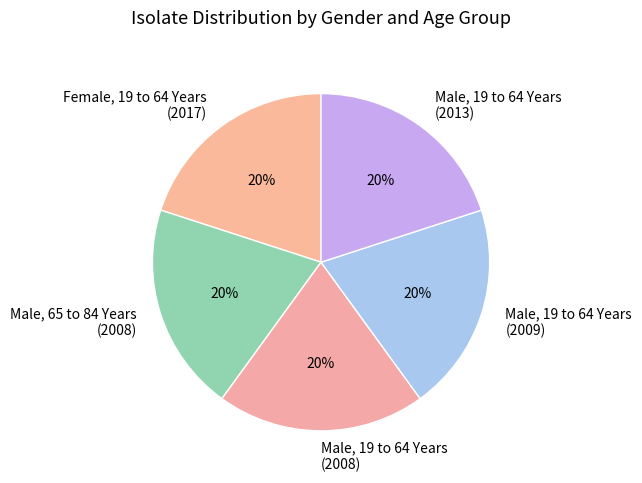

Does any single category account for the majority?

No